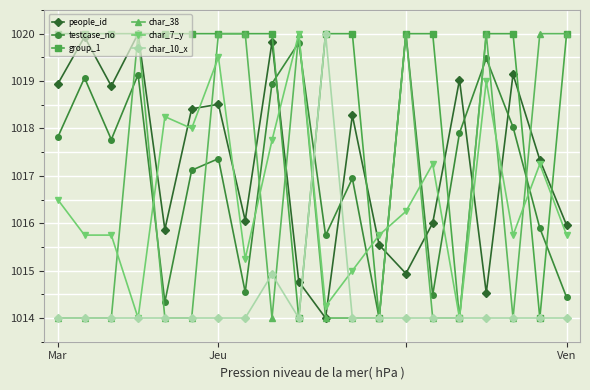

Which series has the largest total across all categories?

group_1